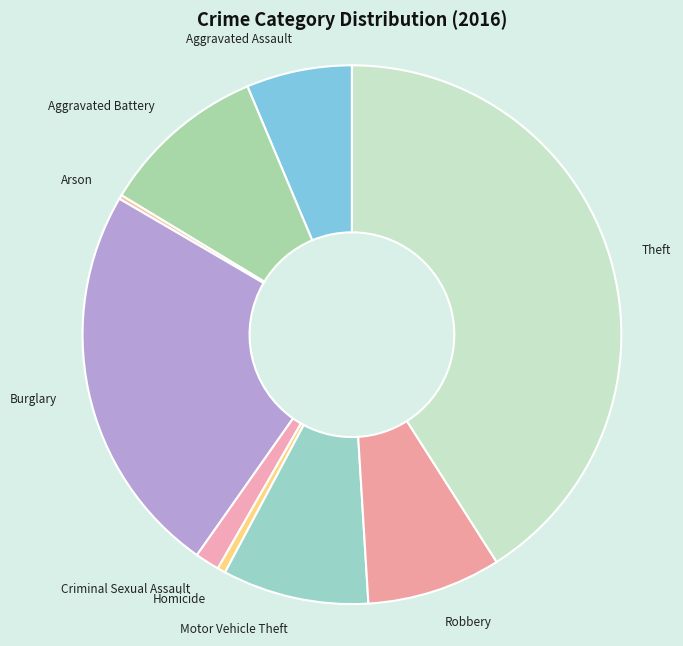

Does any single category account for the majority?

No